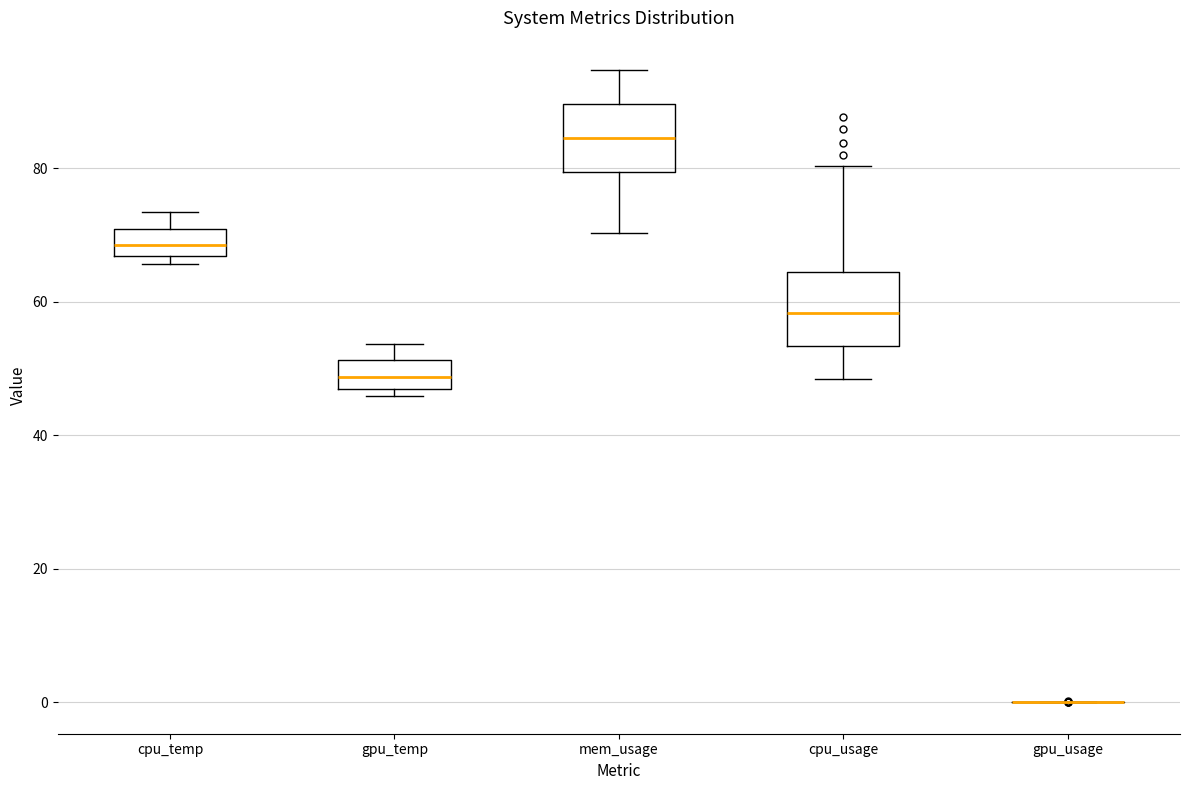

Reading left to right, transcribe this box plot: for each box, give where its median line is, the range the box spans, and where its two whiskers end, as read against the y-axis. The values are not printed on the chart, so give them approximately, as read against the axis.

cpu_temp: median 68, box 66 to 70, whiskers 66 (just below the box's lower edge) to 74
gpu_temp: median 48, box 46 to 52, whiskers 46 (just below the box's lower edge) to 54
mem_usage: median 84, box 80 to 90, whiskers 70 to 94
cpu_usage: median 58, box 54 to 64, whiskers 48 to 80
gpu_usage: box collapsed to a line at 0, whiskers 0 to 0